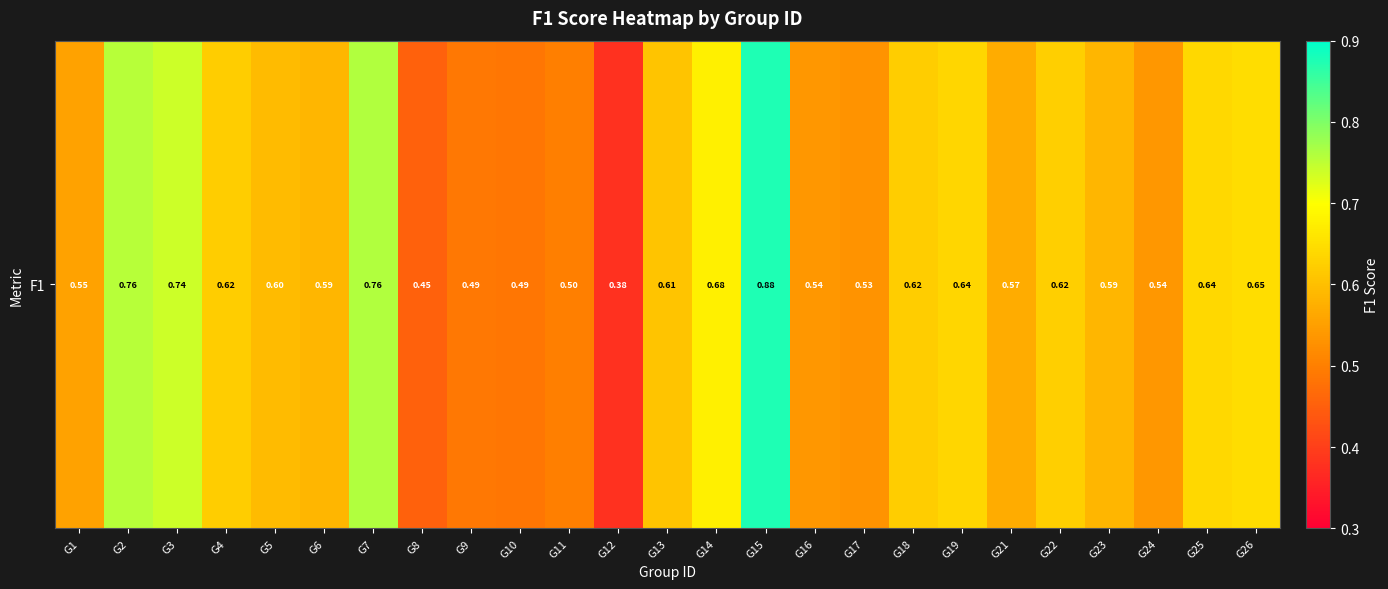

Reading left to right, extract all data points from this chart.

0.6	0.8	0.7	0.6	0.6	0.6	0.8	0.5	0.5	0.5	0.5	0.4	0.6	0.7	0.9	0.5	0.5	0.6	0.6	0.6	0.6	0.6	0.5	0.6	0.6